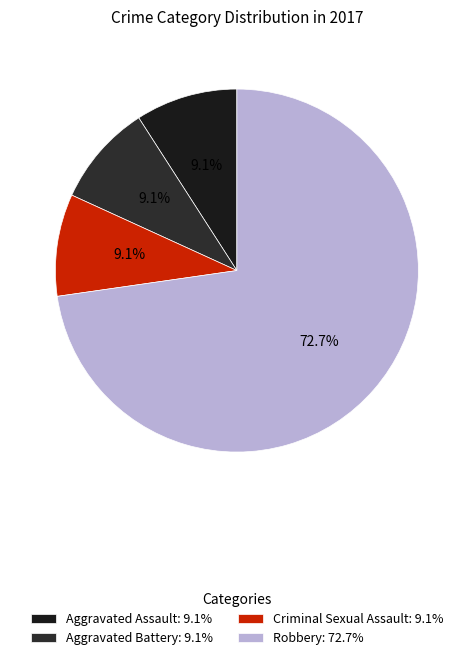

Which has a higher value, Aggravated Assault or Robbery?

Robbery